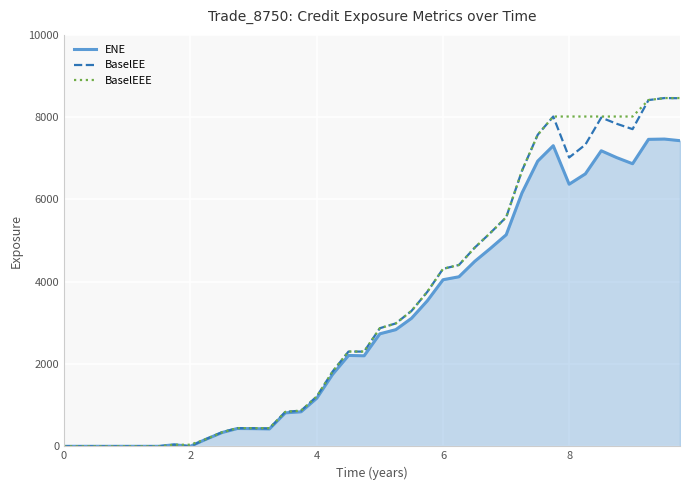

How many categories are shown in the chart?

40